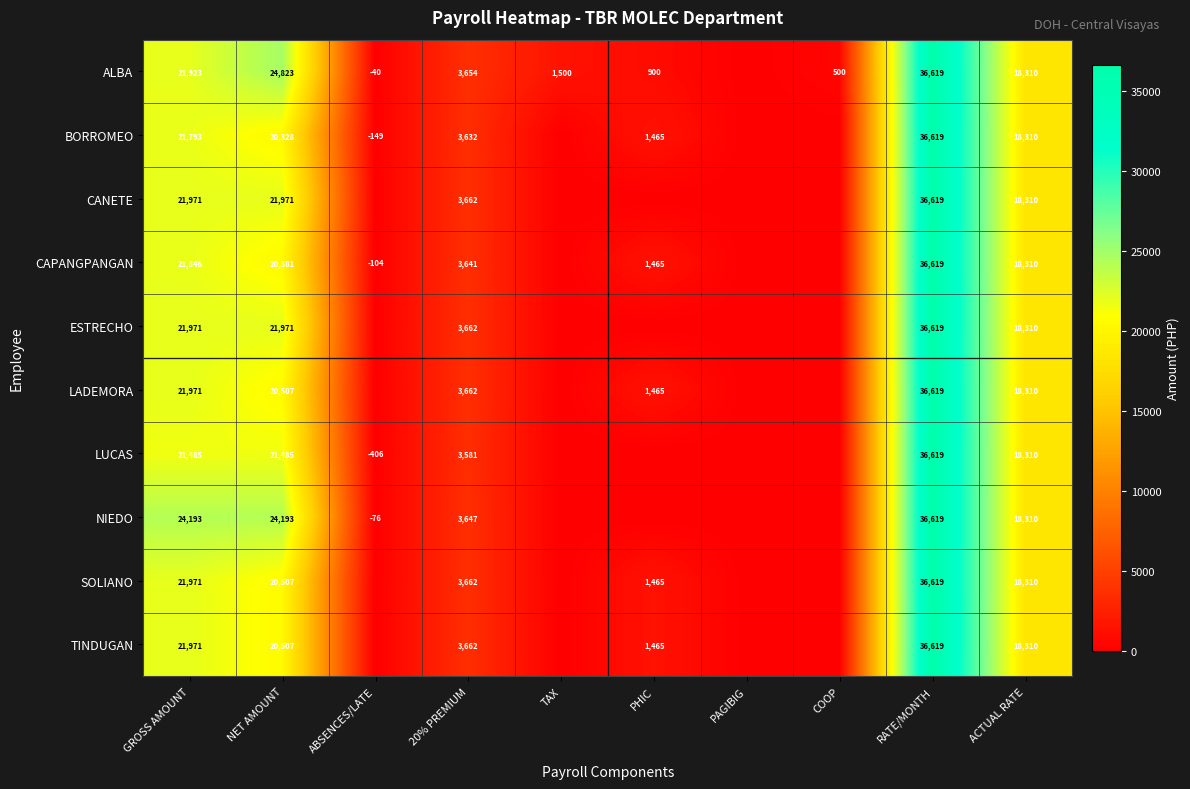

Between GROSS AMOUNT and 20% PREMIUM, which series saw the biggest shift?

NIEDO